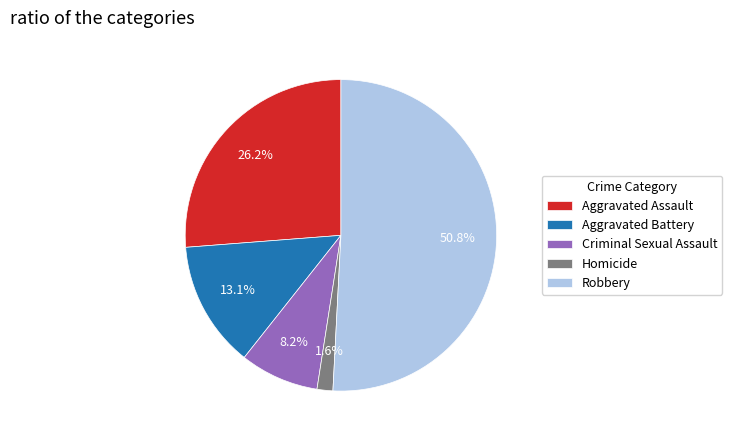

Is it true that Aggravated Battery is 7% of the pie?

False